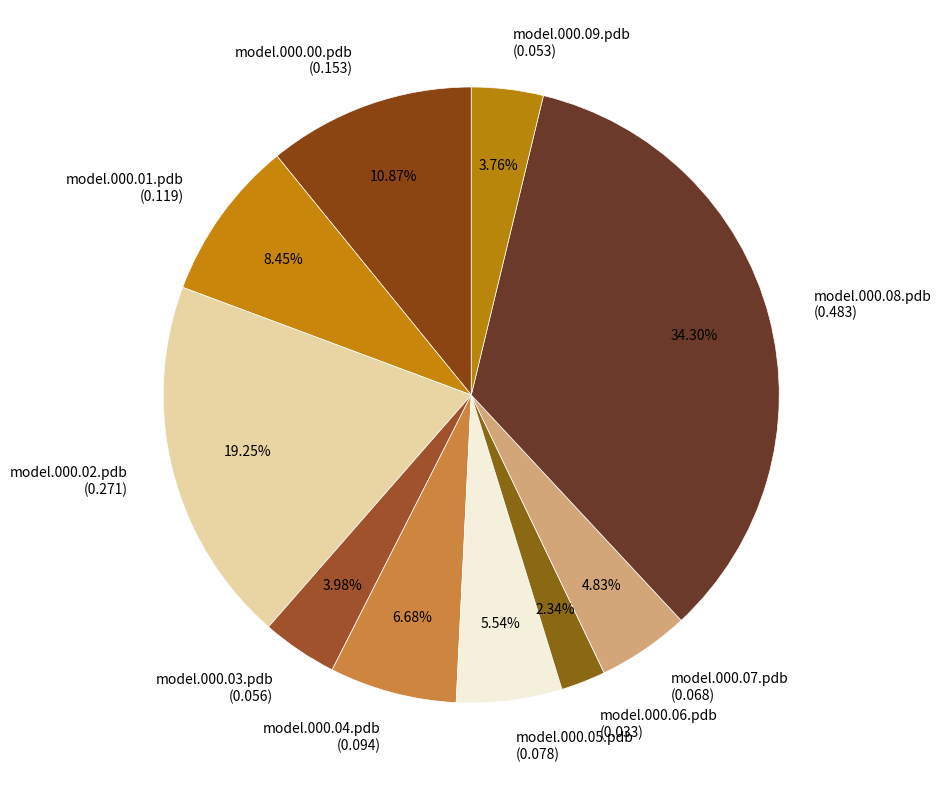

Does model.000.02.pdb (0.271) account for over 50% of the chart?

No